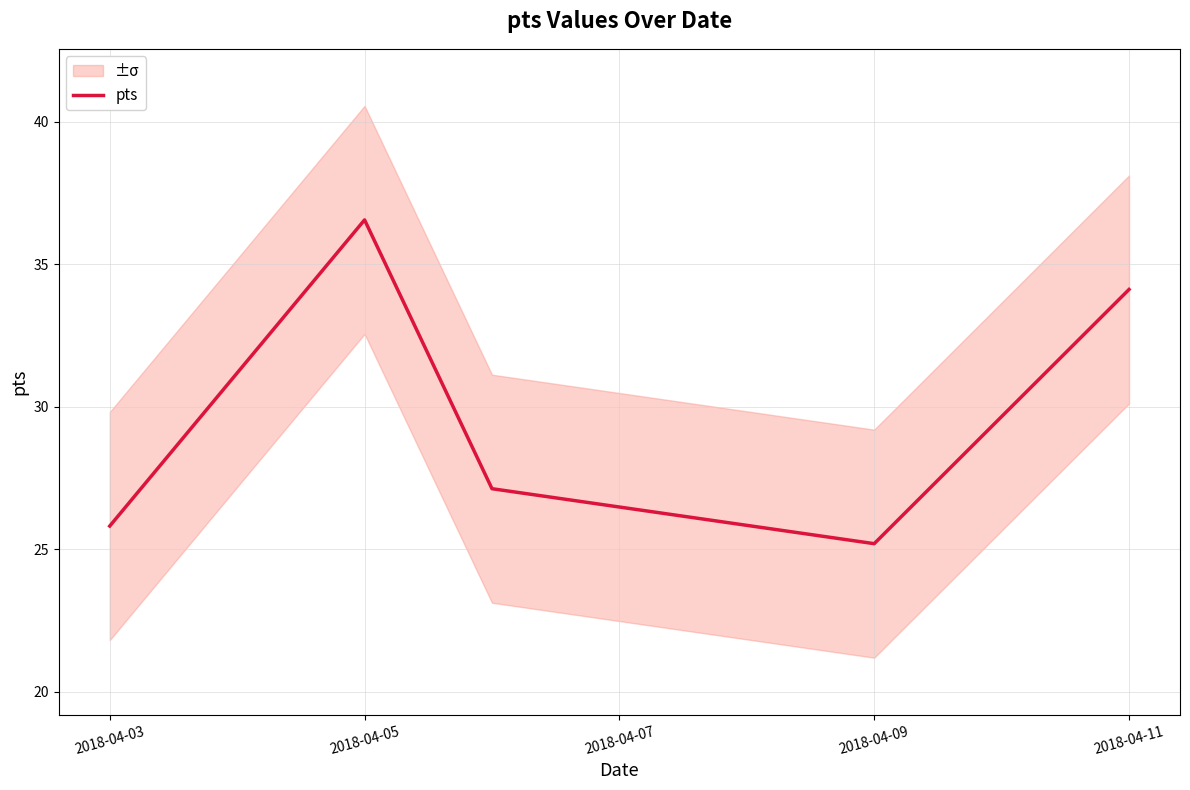

Is this an area chart (filled region under the line)?

No